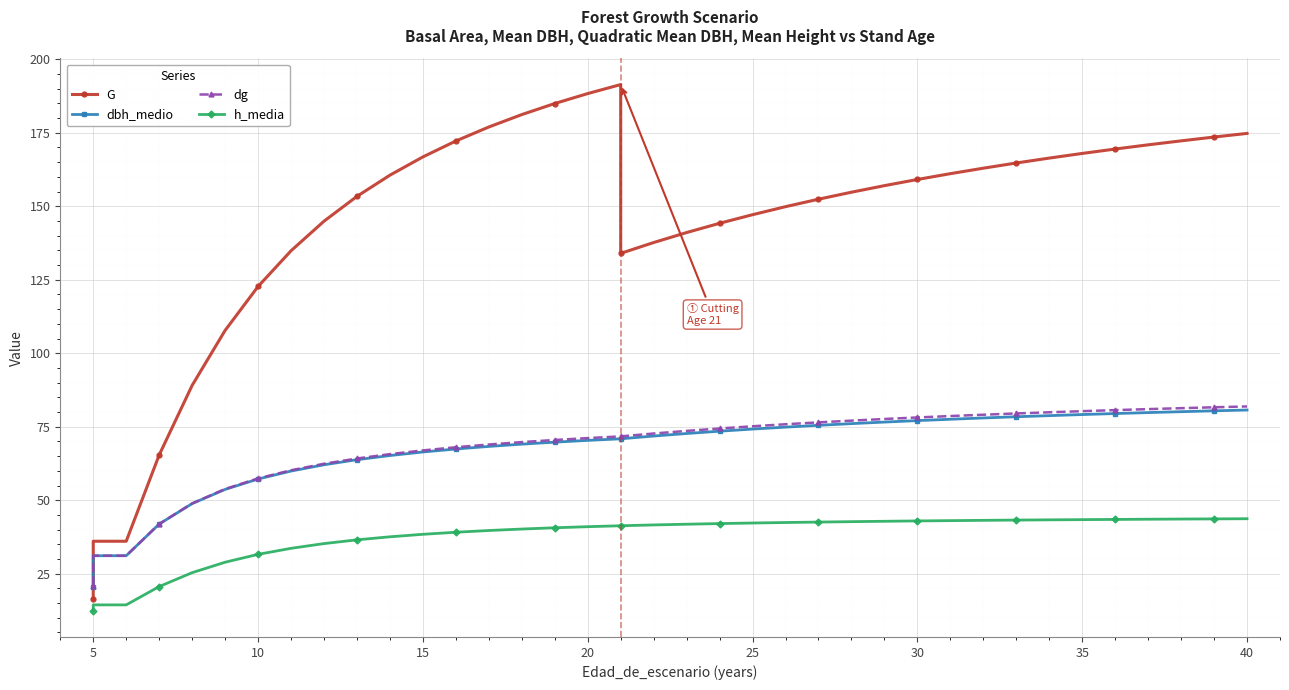

Is this an area chart (filled region under the line)?

No